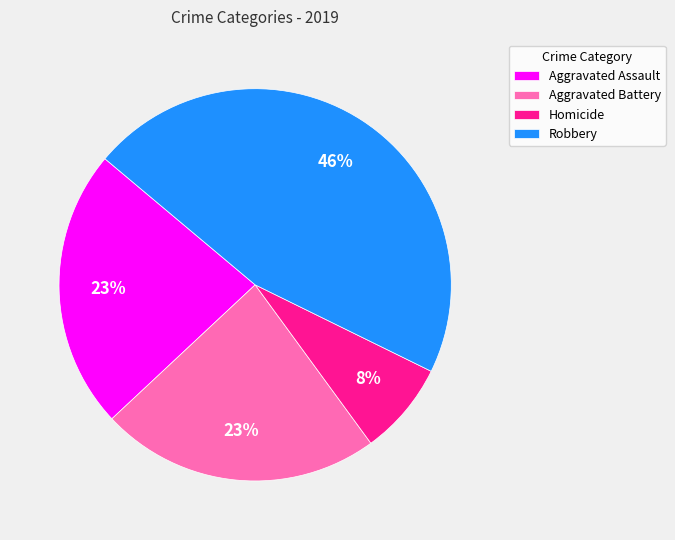

To the nearest percent, what is the average slice percentage?

25%